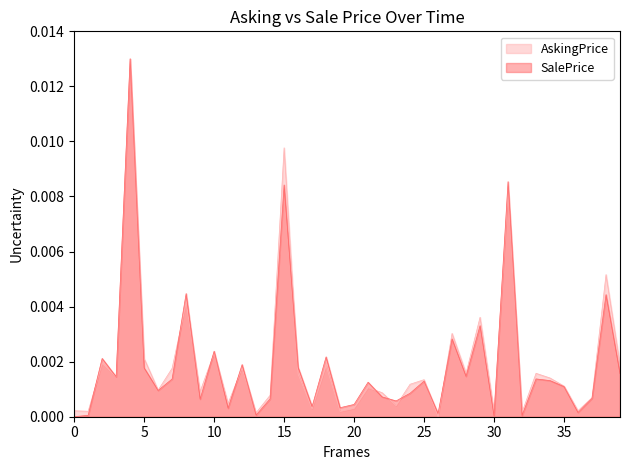

Does the chart display data point markers on the line(s)?

No